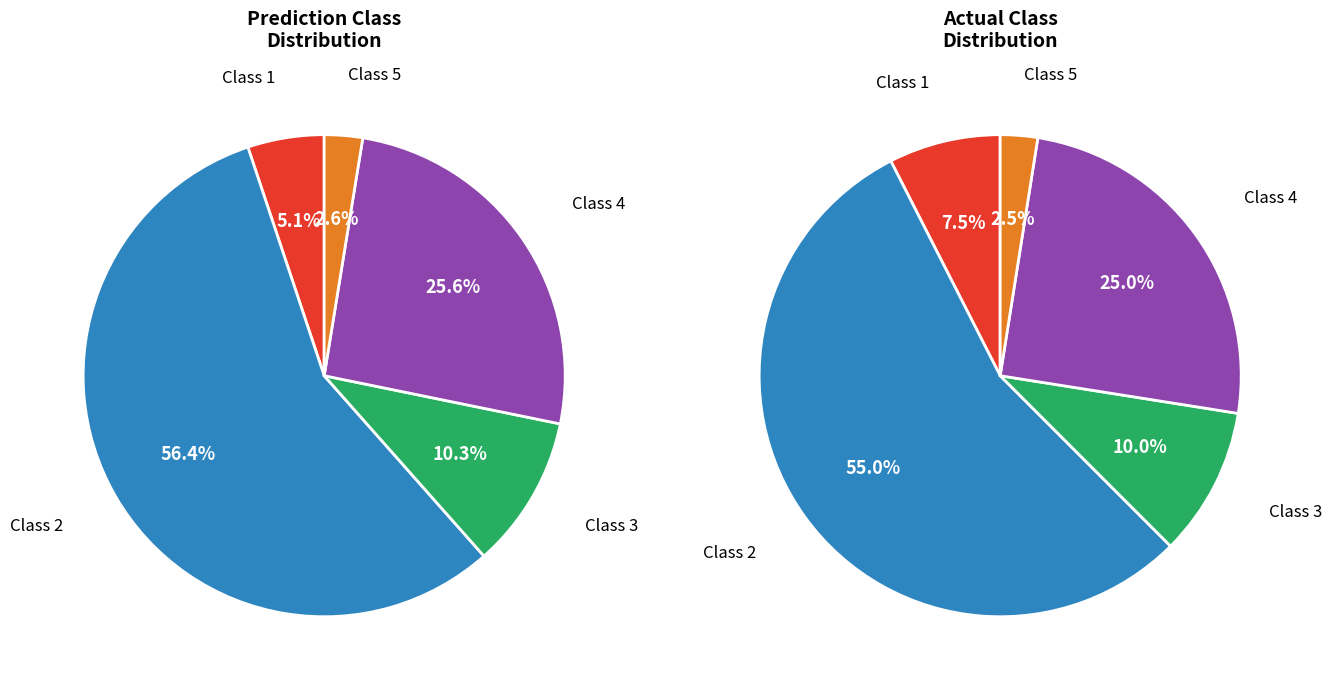

Rank the categories by value from highest to lowest.

2, 4, 3, 1, 5